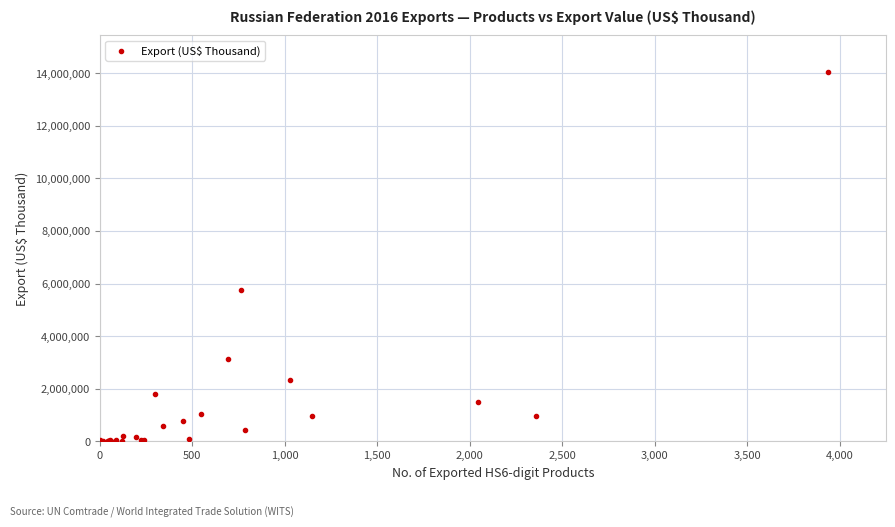

What Y value in the scatter plot is closest to 7025348?

5741057.2